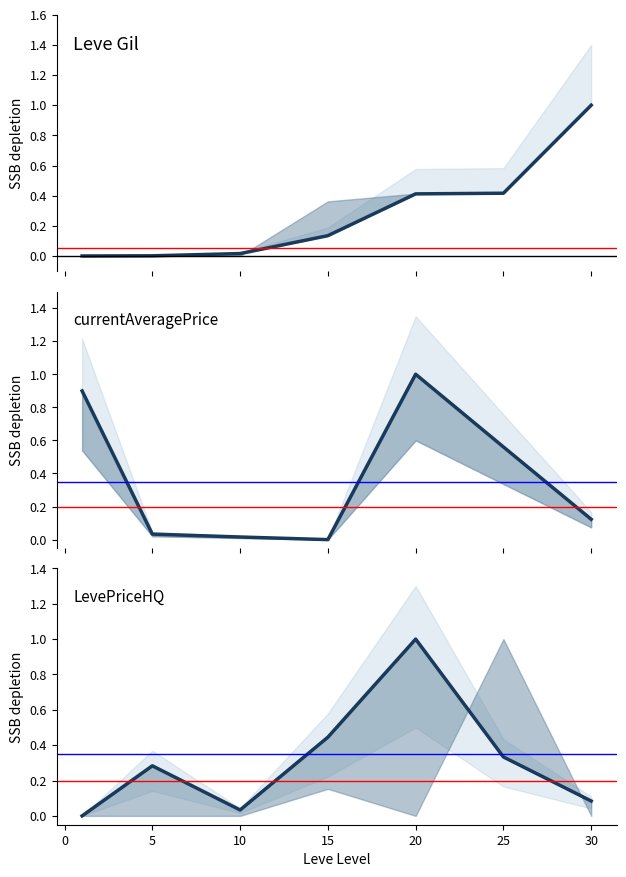

Rank the series by their average value, from lowest to highest.

Leve Gil, LevePriceHQ, currentAveragePrice